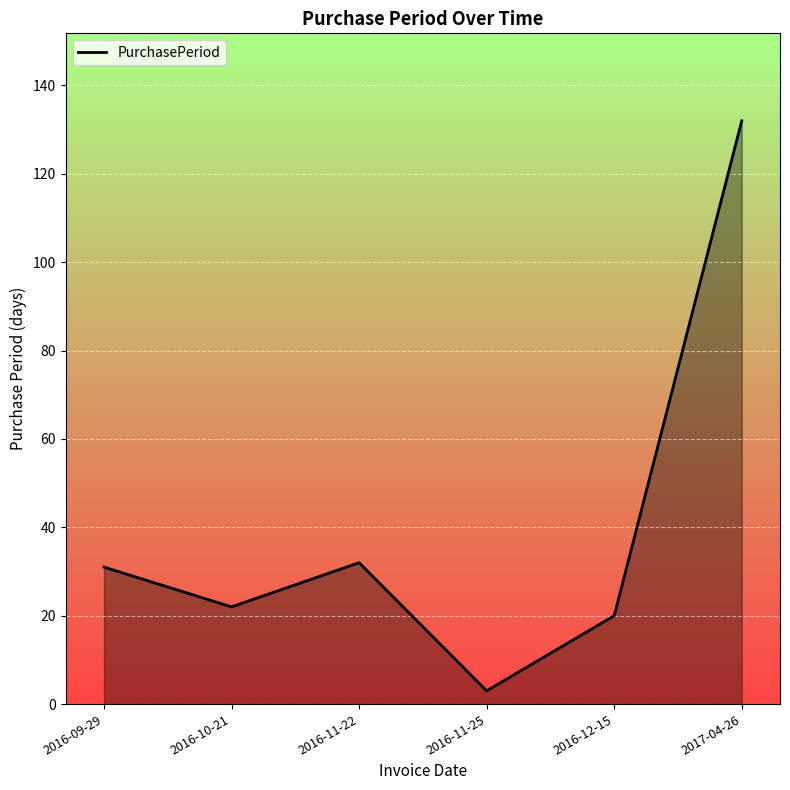

What is the change in value from 2016-10-21 to 2017-04-26?

+110